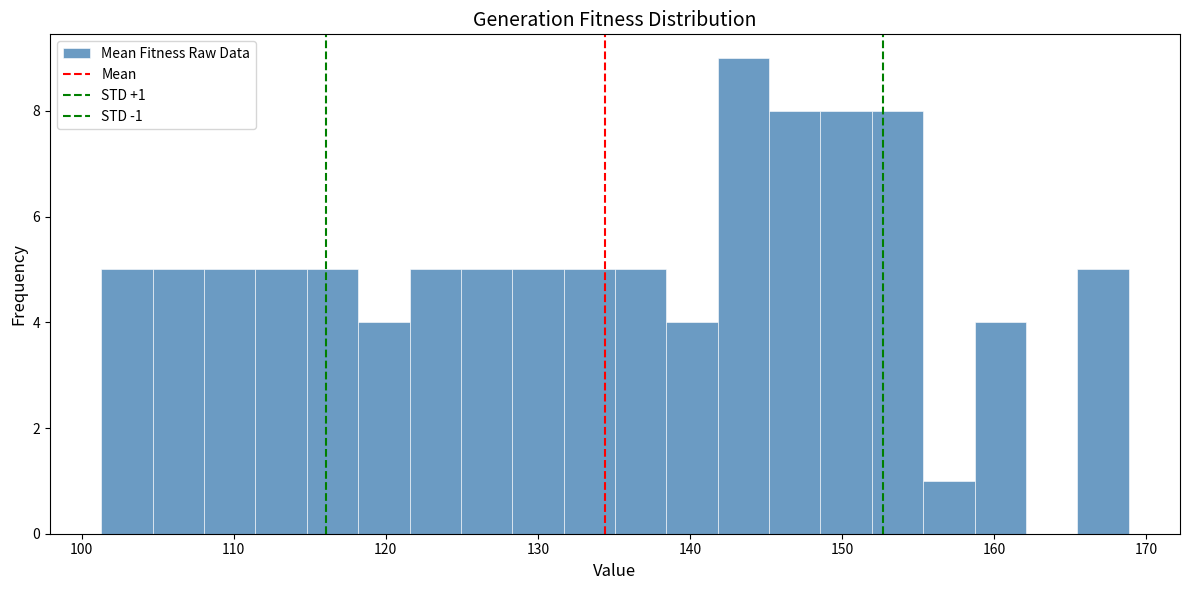

Read against the x-axis, roughly where is the centre of the tallest bar?

144